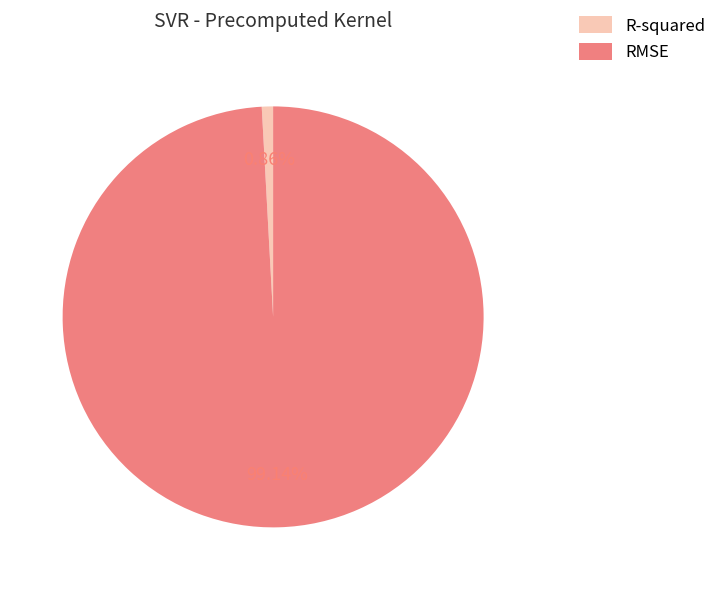

To the nearest percent, what is the difference between the R-squared and RMSE slice percentages?

98%